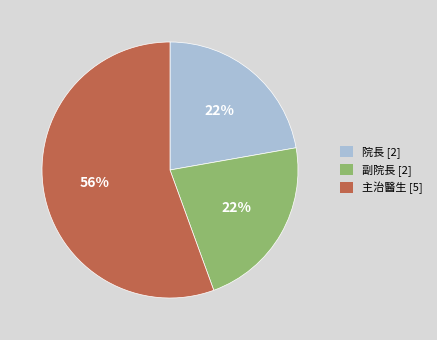

To the nearest percent, what percentage of the pie is 副院長?

22%